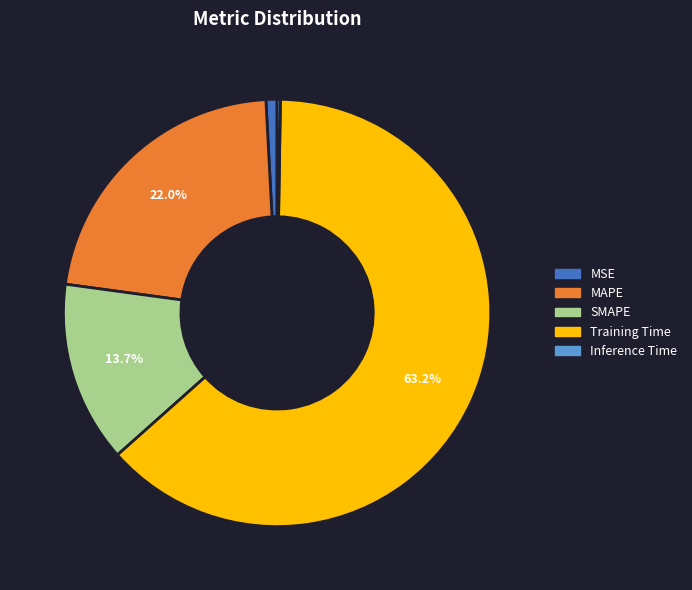

Is it true that MAPE is 29% of the pie?

False